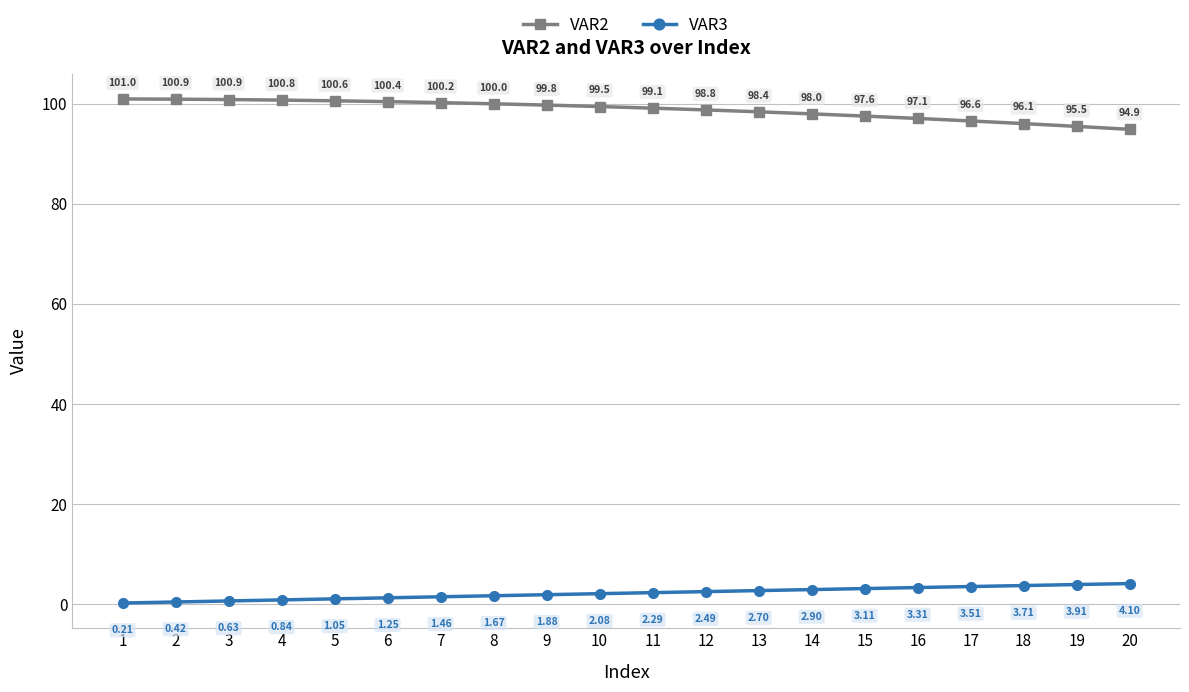

True or false: VAR2 and VAR3 cross at least once.

False